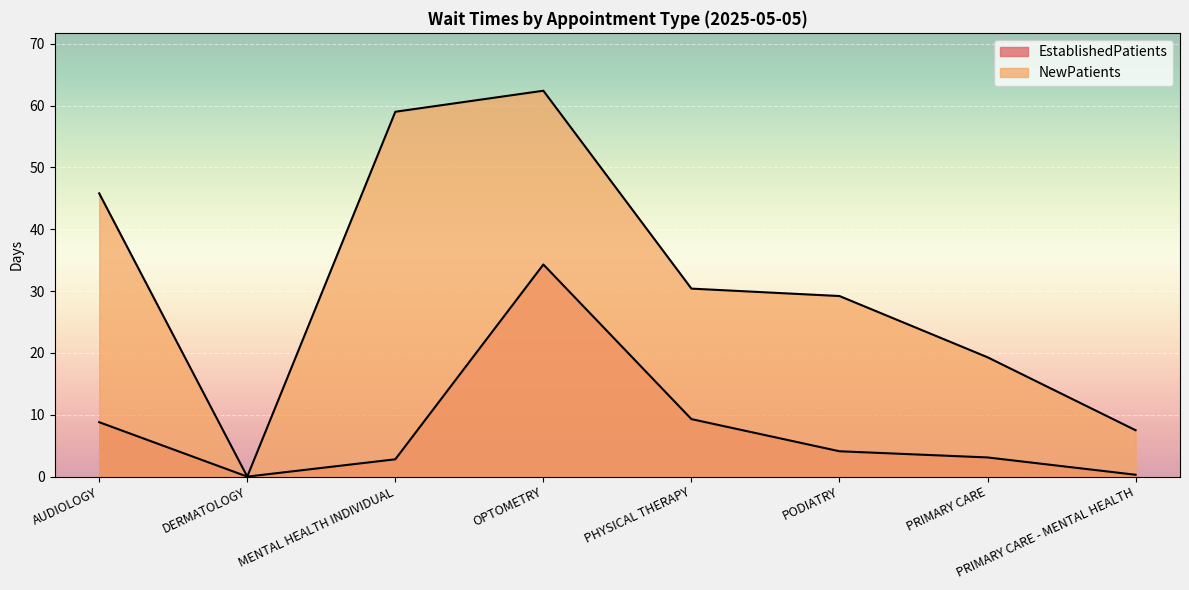

What is the sum of all EstablishedPatients values?

62.7